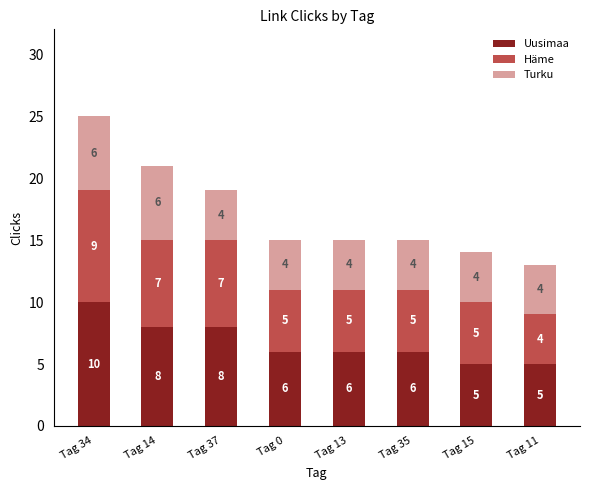

Is it true that Uusimaa equals 6 at Tag 35?

True